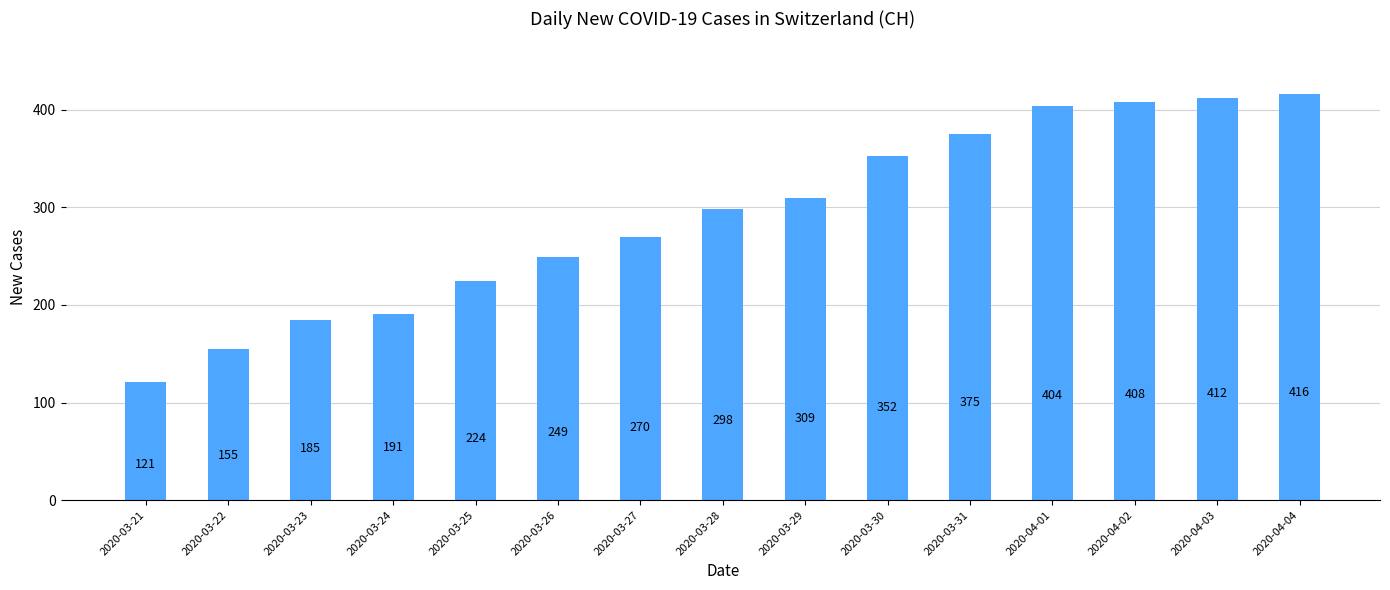

Read the value at 2020-03-31, to the nearest 5.

375